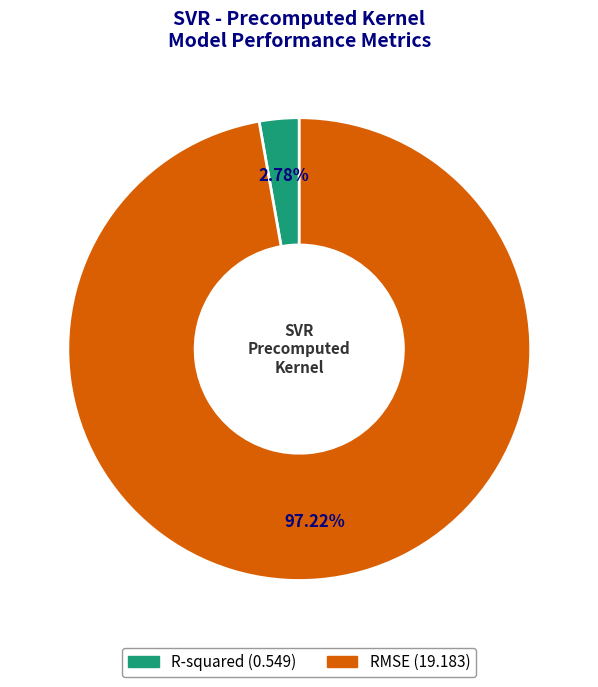

To the nearest percent, what is the average slice percentage?

50%